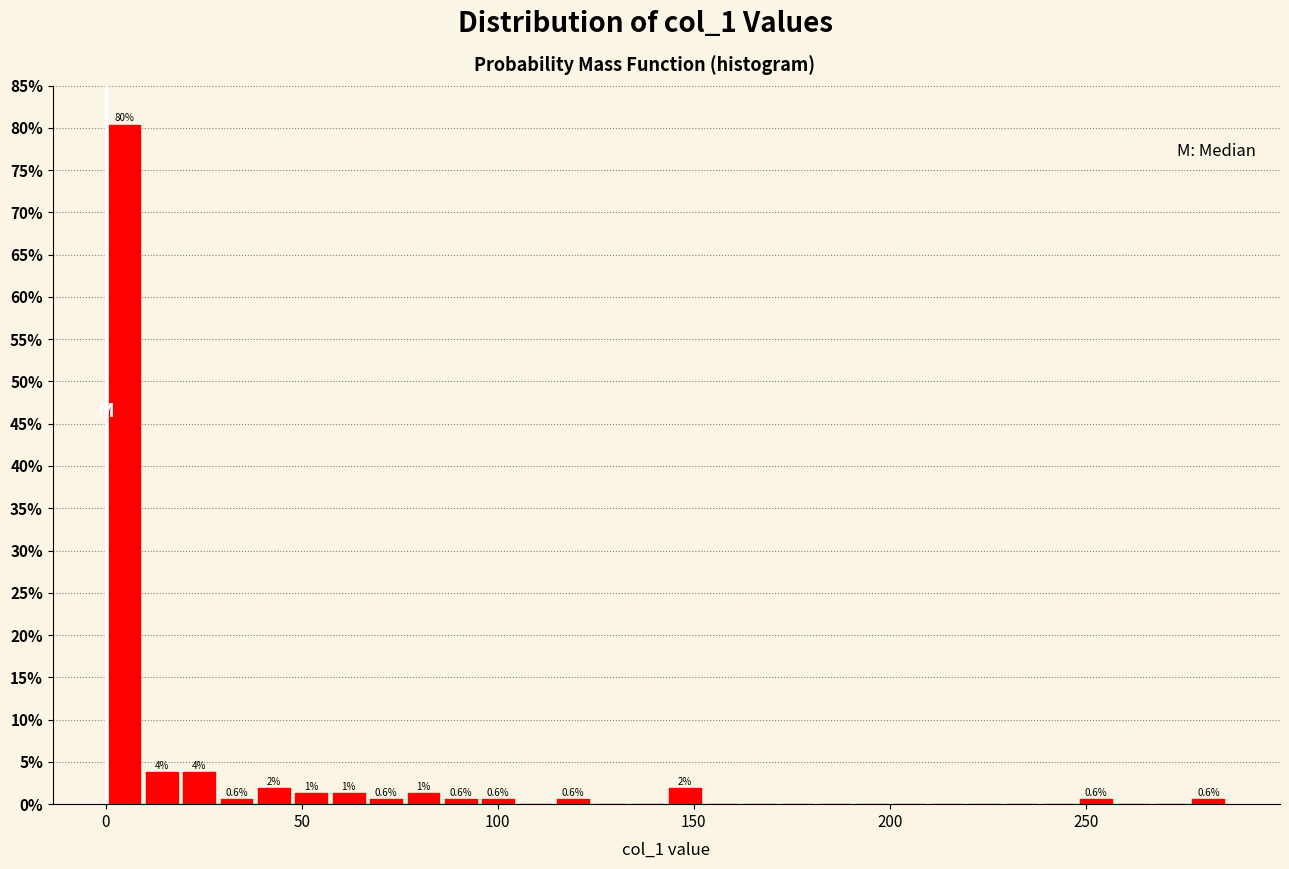

Read against the x-axis, roughly where is the centre of the tallest bar?

5